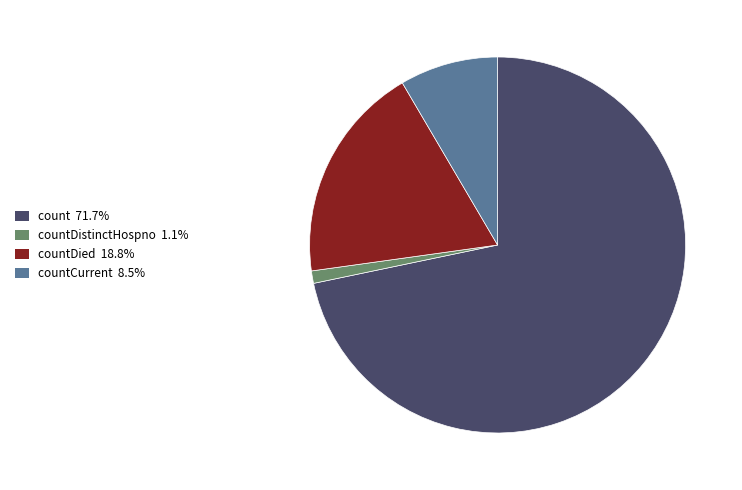

Does countDied 18.8% account for over 50% of the chart?

No